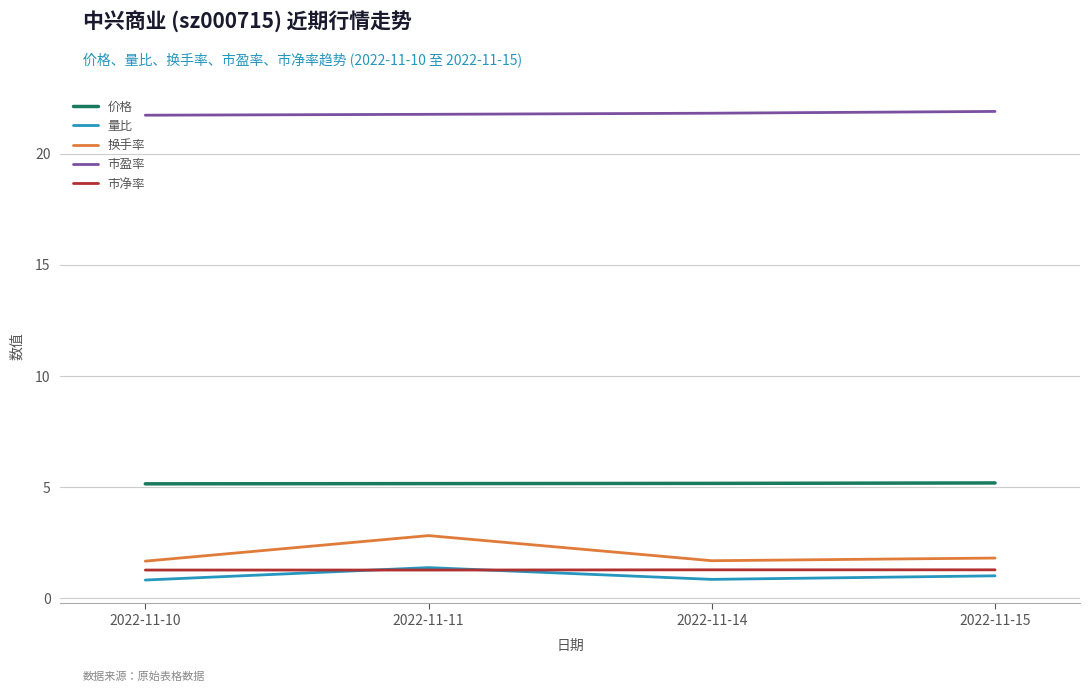

What is the total value across all series at 2022-11-15?

31.2